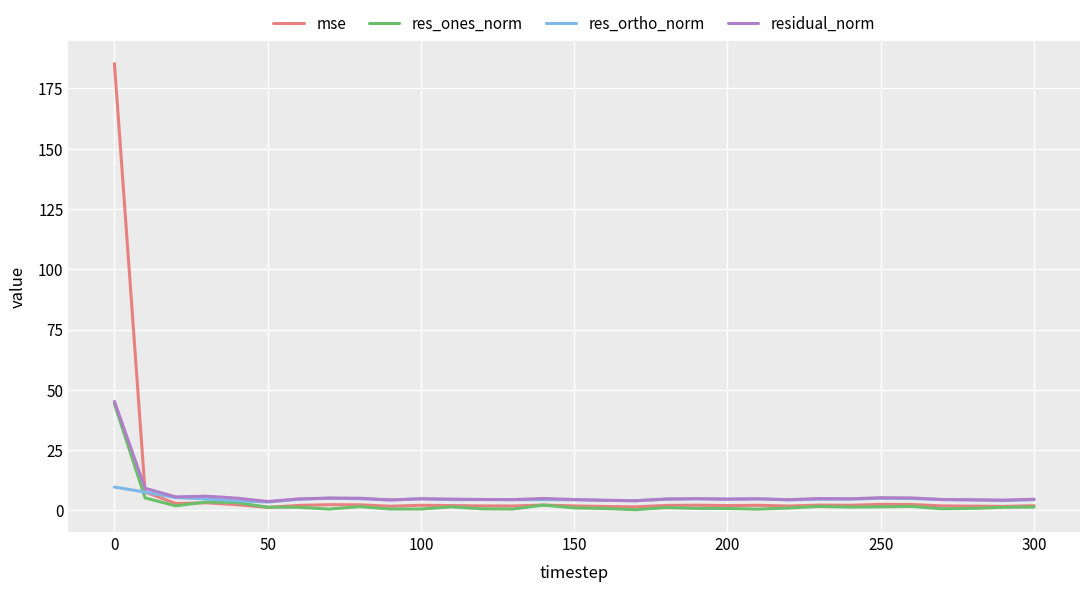

What is the maximum value shown in the chart?

185.3